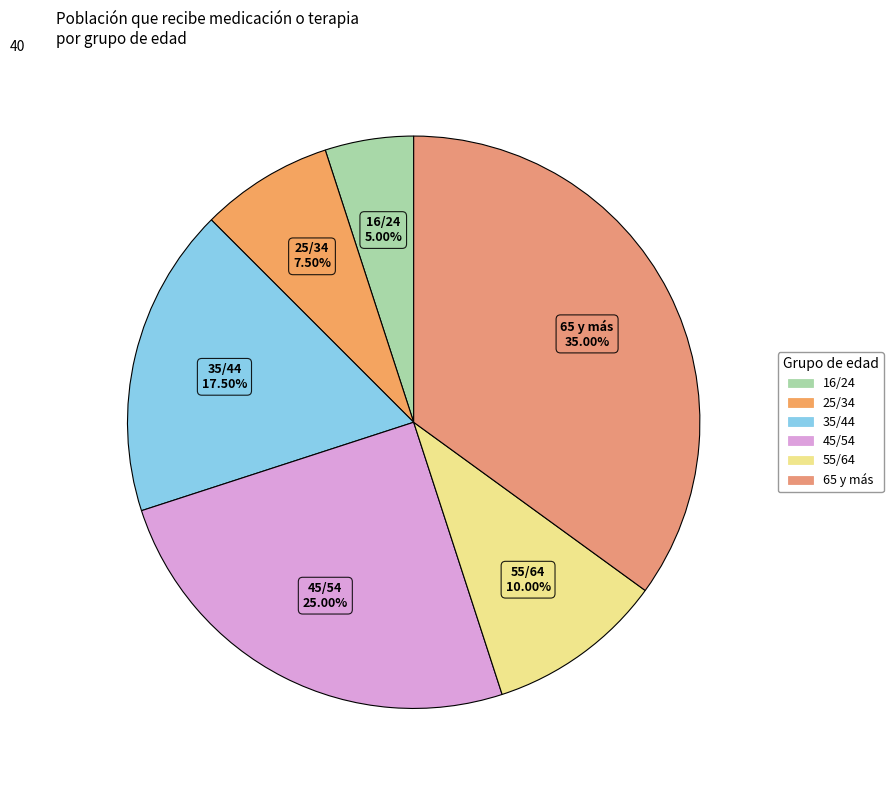

Is there any slice that represents more than half of the pie?

No